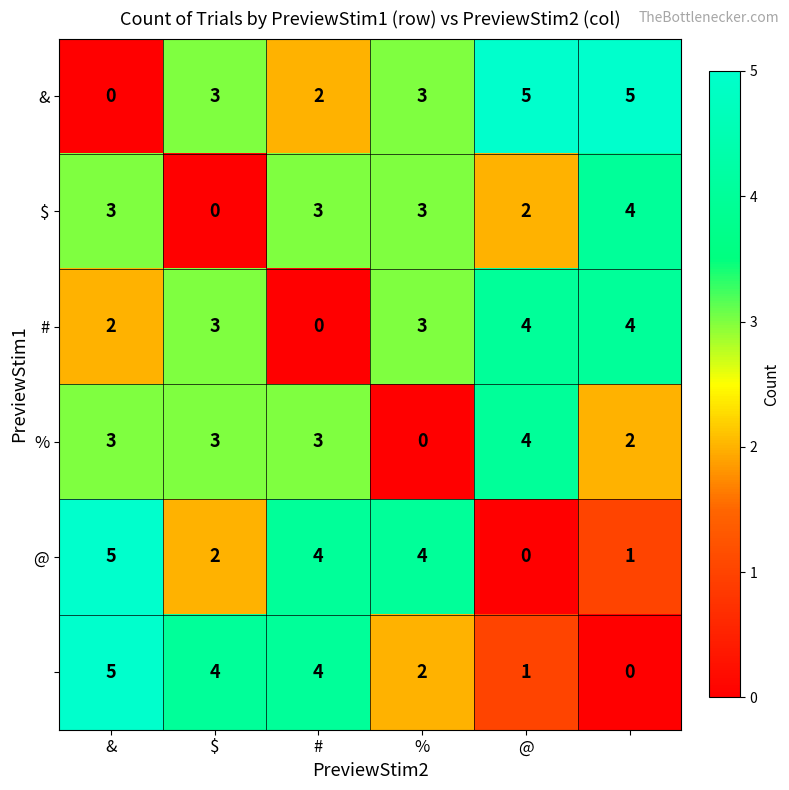

At how many categories does at least one series exceed 0?

6